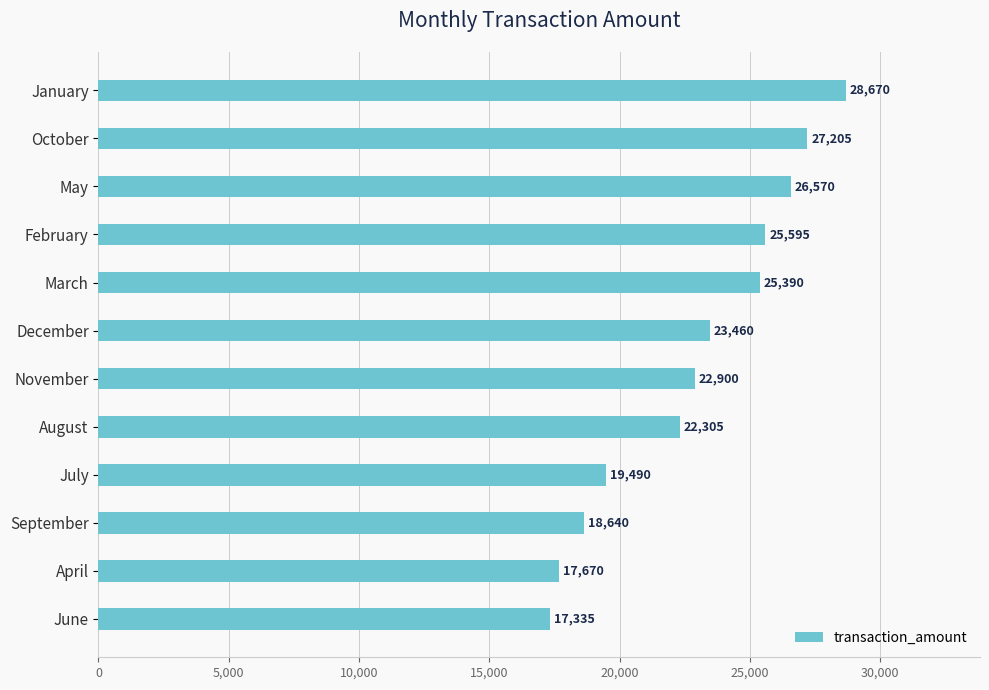

Reading bottom to top, extract all data points from this chart.

17335	17670	18640	19490	22305	22900	23460	25390	25595	26570	27205	28670